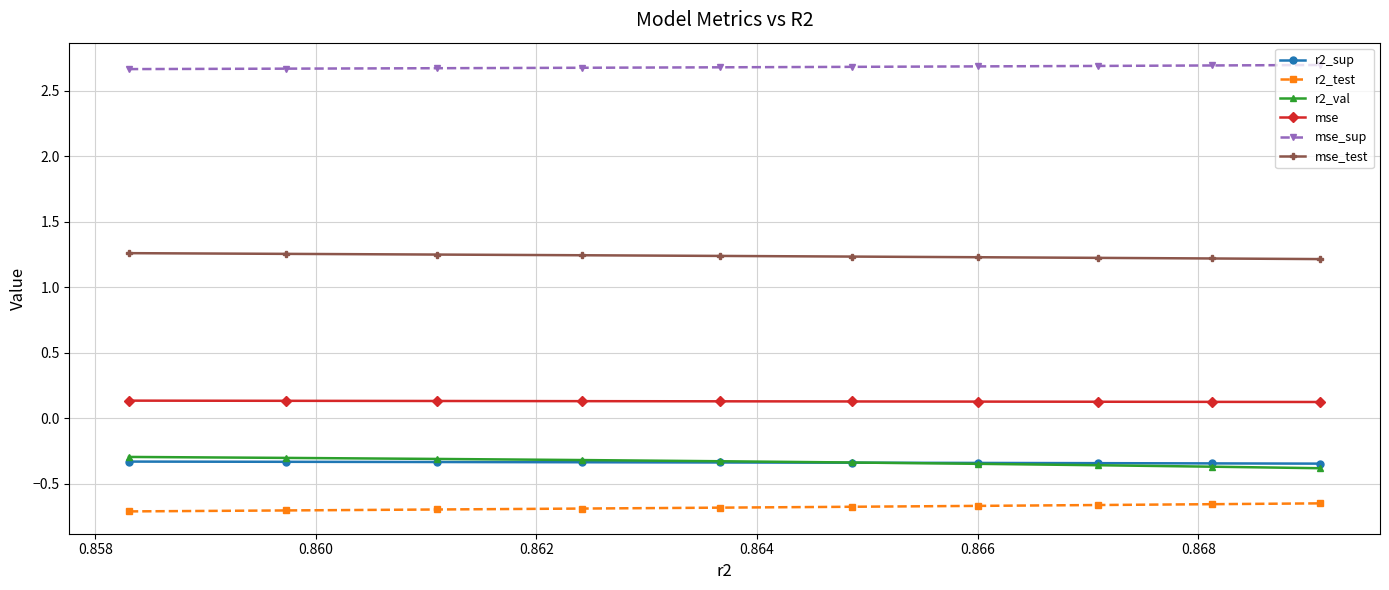

Which series has the largest total across all categories?

mse_sup